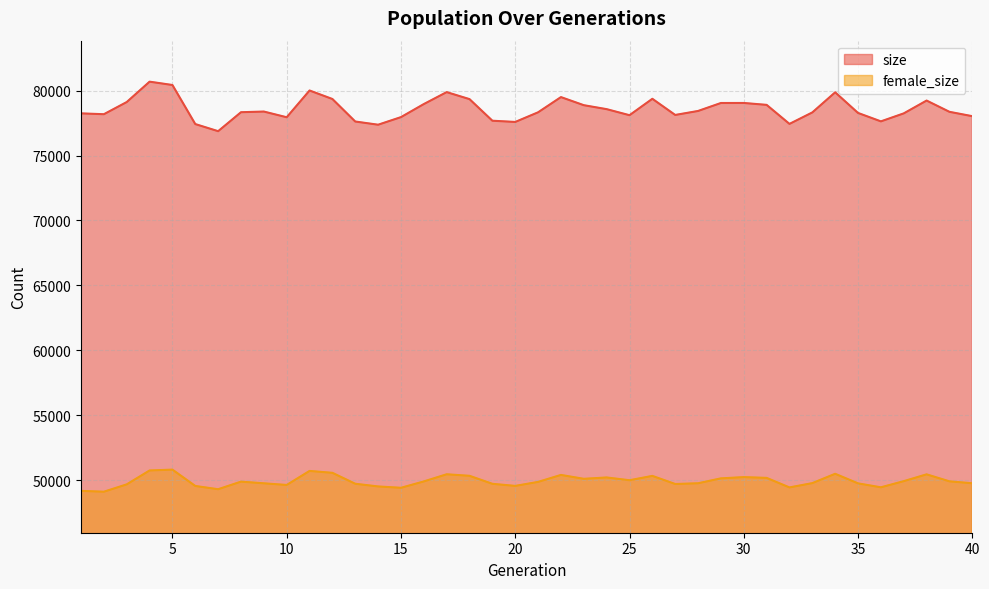

At which category does size reach its first local peak?

4